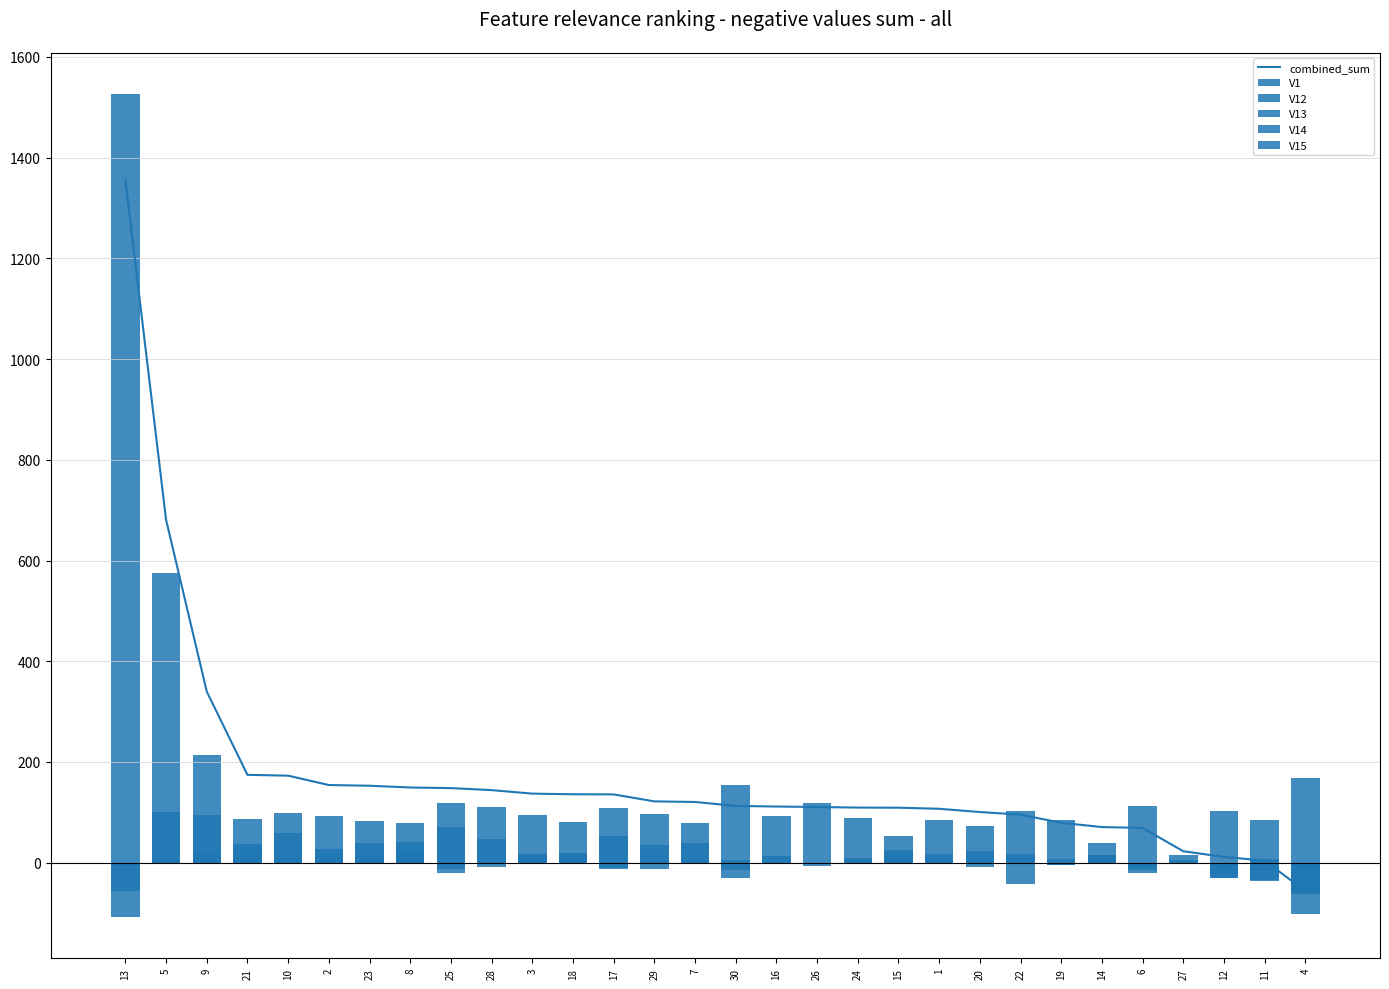

What is the difference between the V12 values at 10 and 25?

64.4